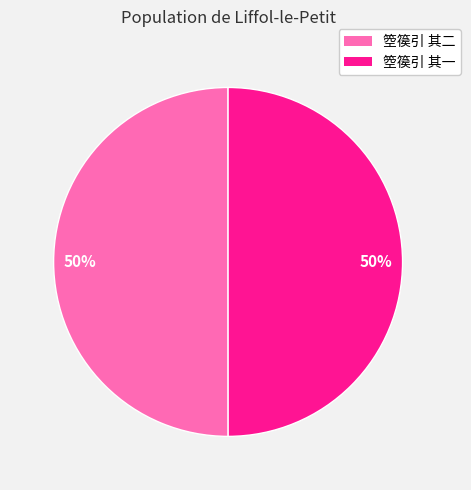

Approximately how many times larger is the value at 箜篌引 其二 compared to 箜篌引 其一?

1.0